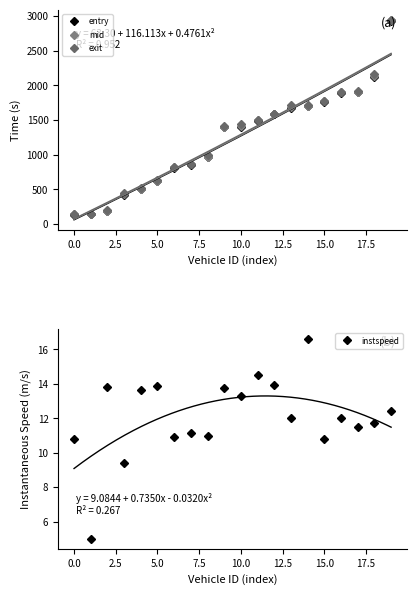

Is it true that entry equals 2661.4 at 12?

False